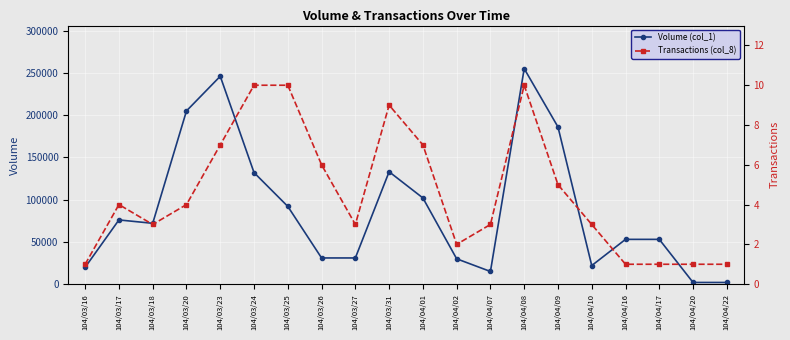

Which series has the widest spread of values?

Volume (col_1)